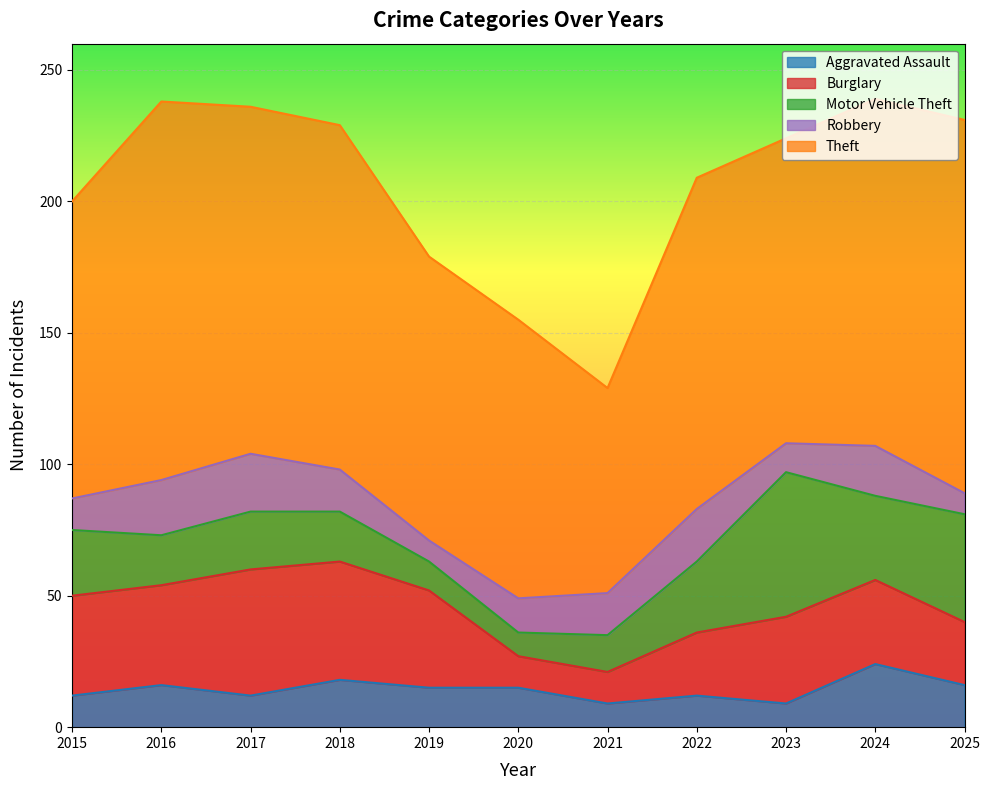

True or false: Burglary has more than 2 interior local peaks.

False